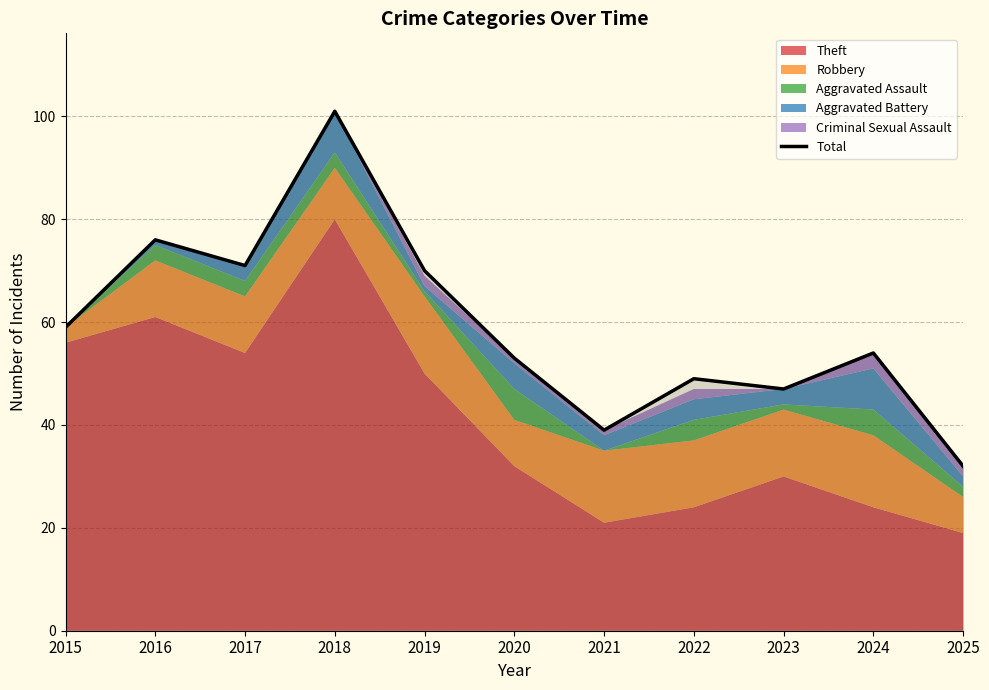

What is the value of the 2nd point from the left?

76